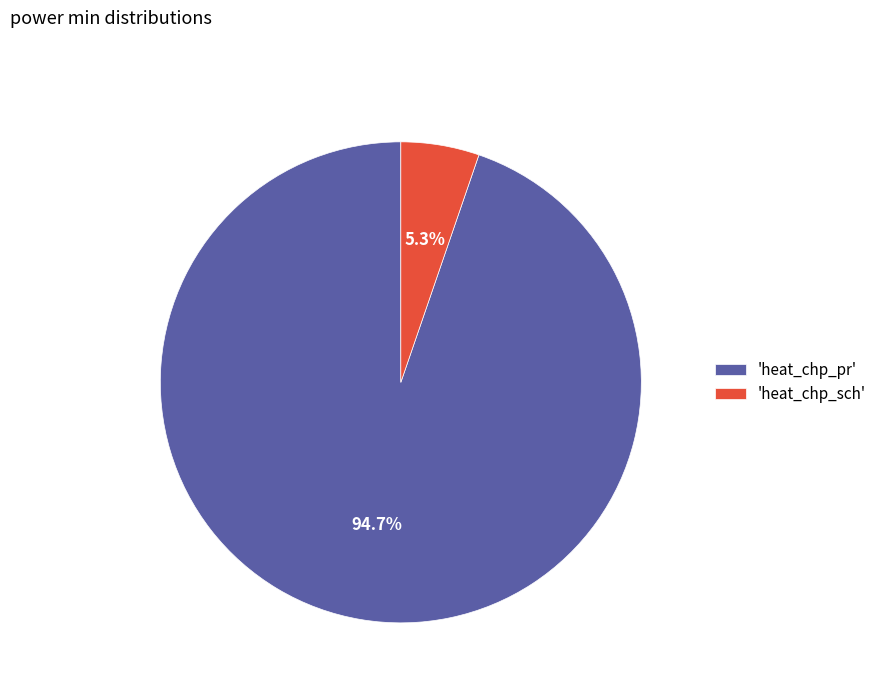

What percentage do 'heat_chp_sch' and 'heat_chp_pr' together represent?

100.0%